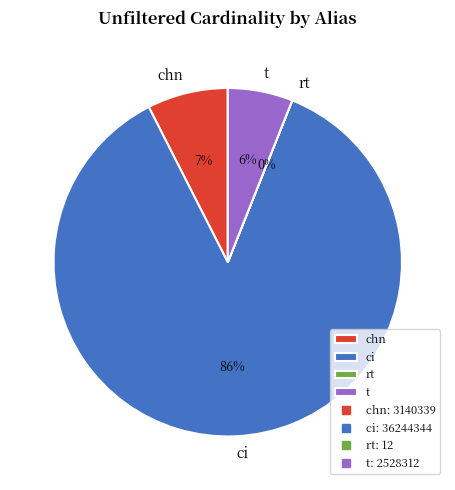

The chn slice represents 7% of the pie. True or false?

True